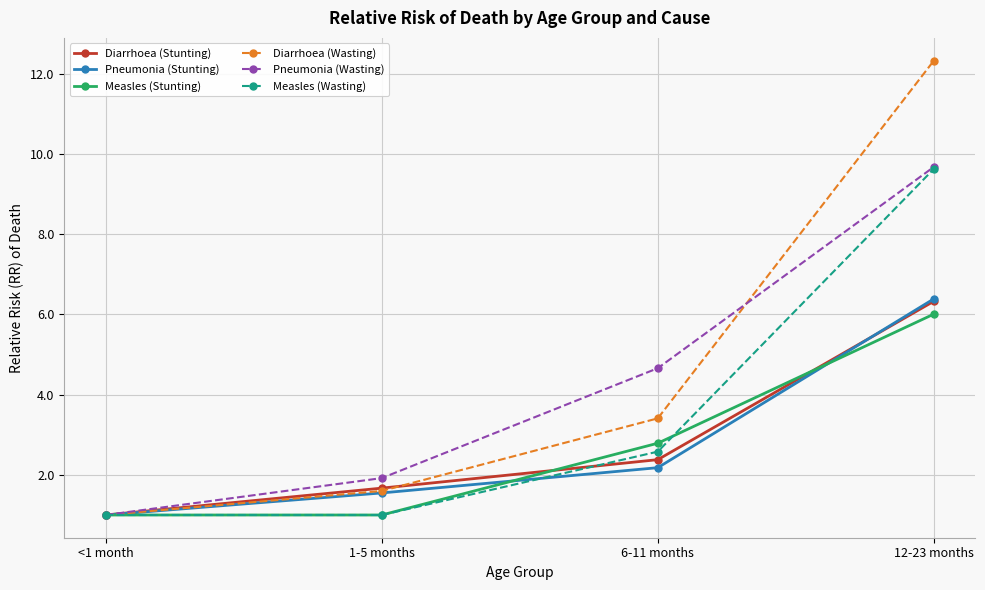

What is the lowest value of the Diarrhoea (Stunting) series?

1.0